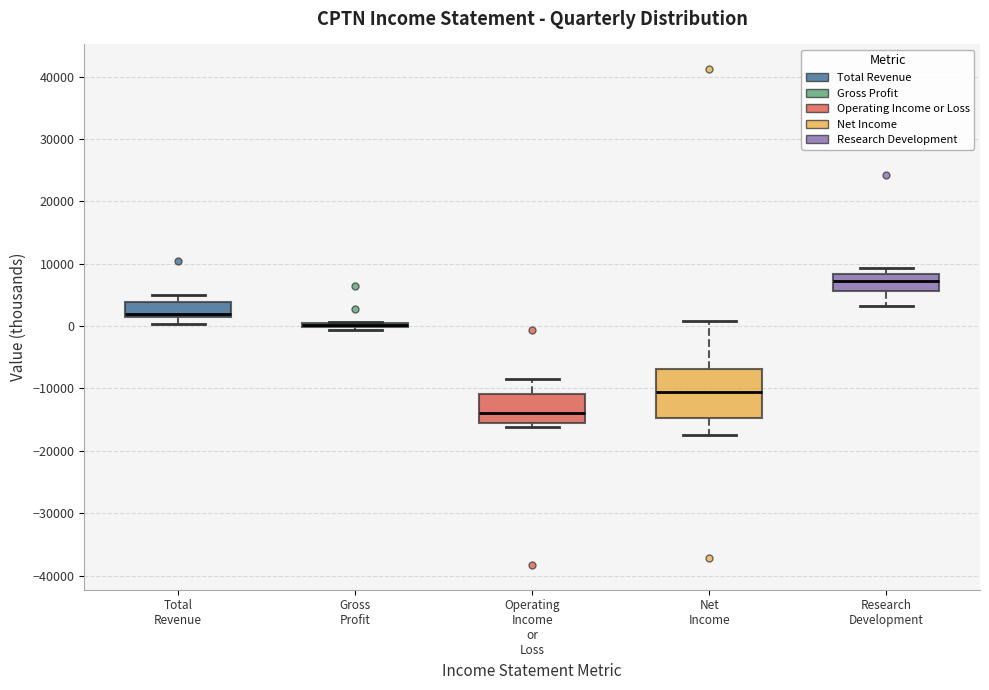

Comparing the boxes themselves (not the whiskers), which one is the tallest?

Net Income